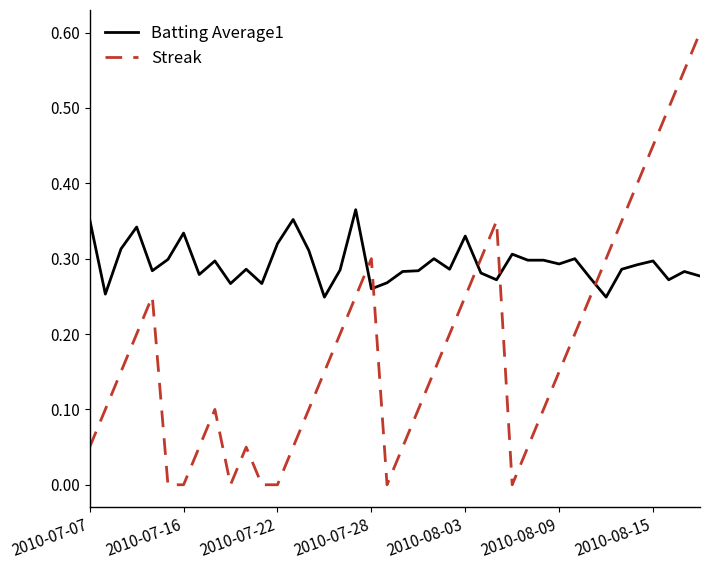

How many intersections are there between Streak and Batting Average1?

5